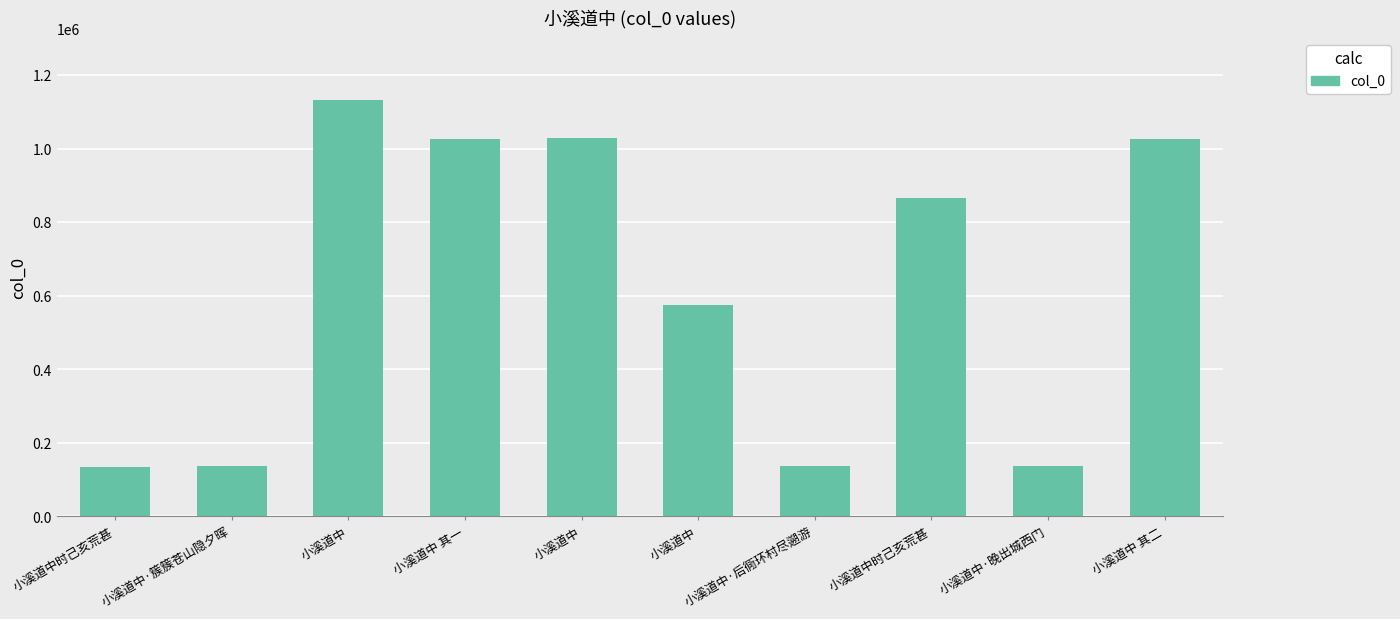

Where is the data nearest to the value 633480?

小溪道中